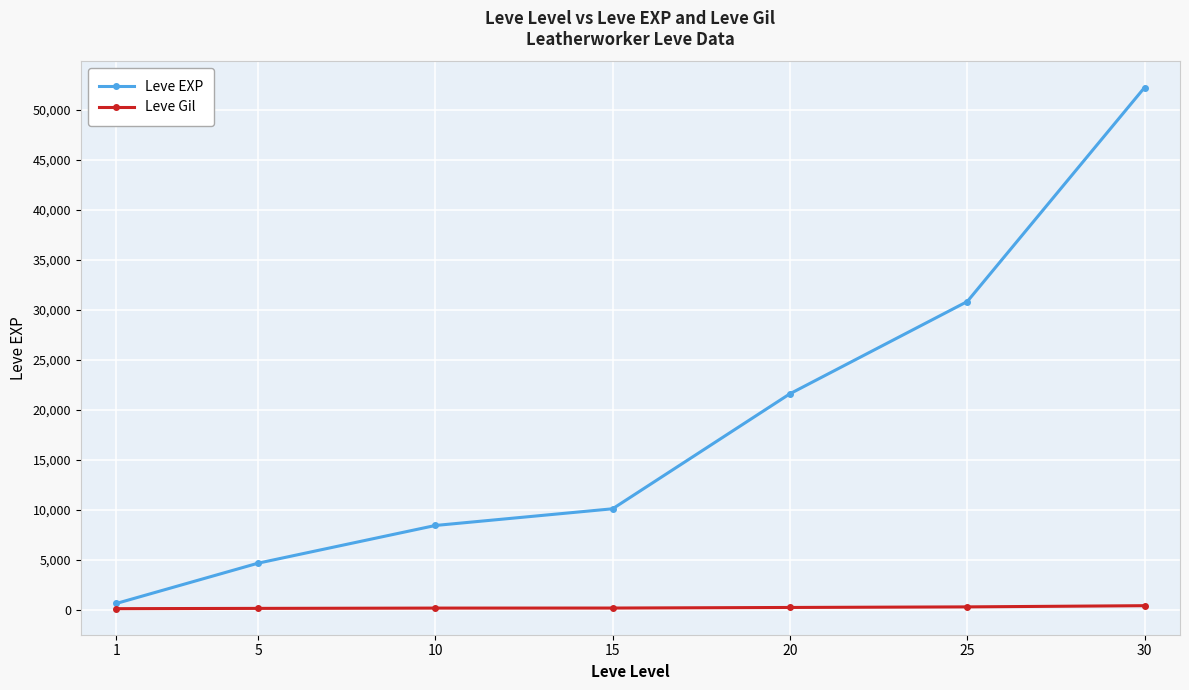

At how many categories does at least one series exceed 38747?

1